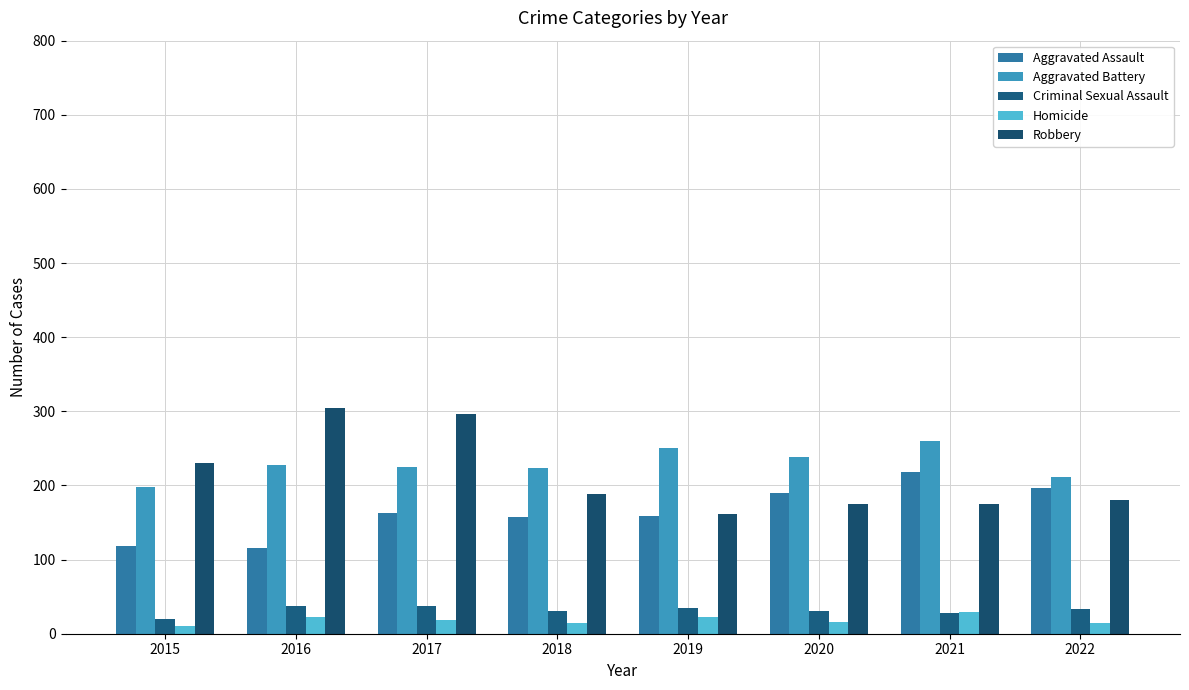

What is the value of the Homicide bar at the 2nd from the left?

23